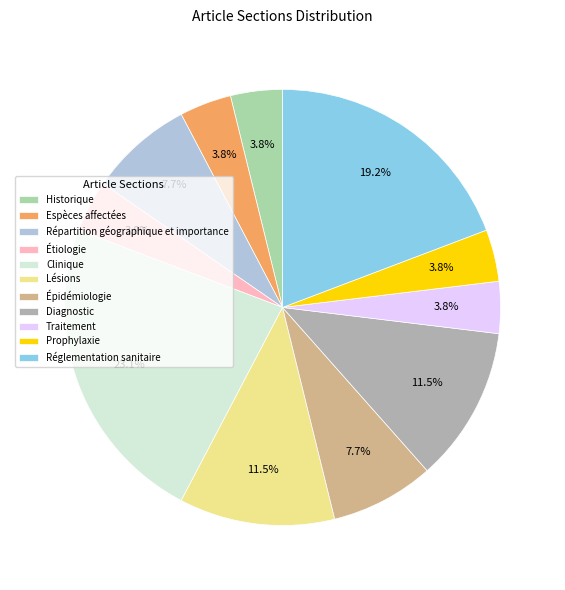

How many slices are in this pie chart?

11